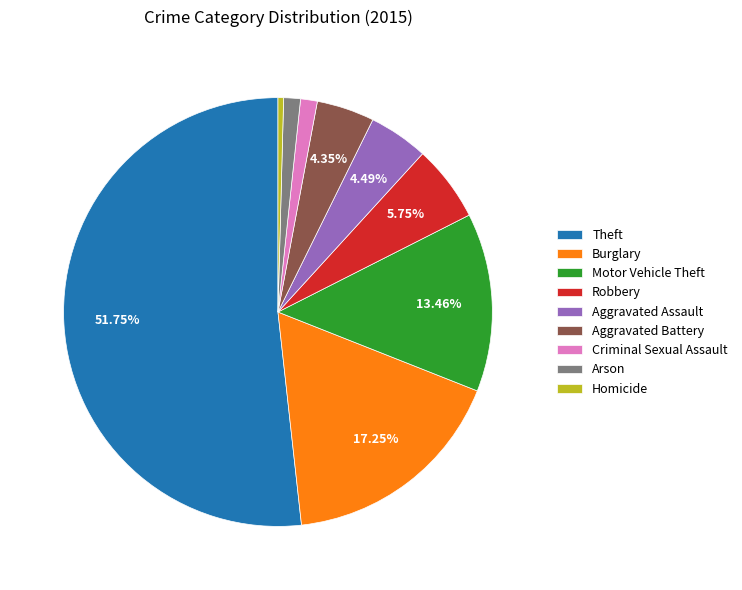

Between Robbery and Arson, which is larger?

Robbery